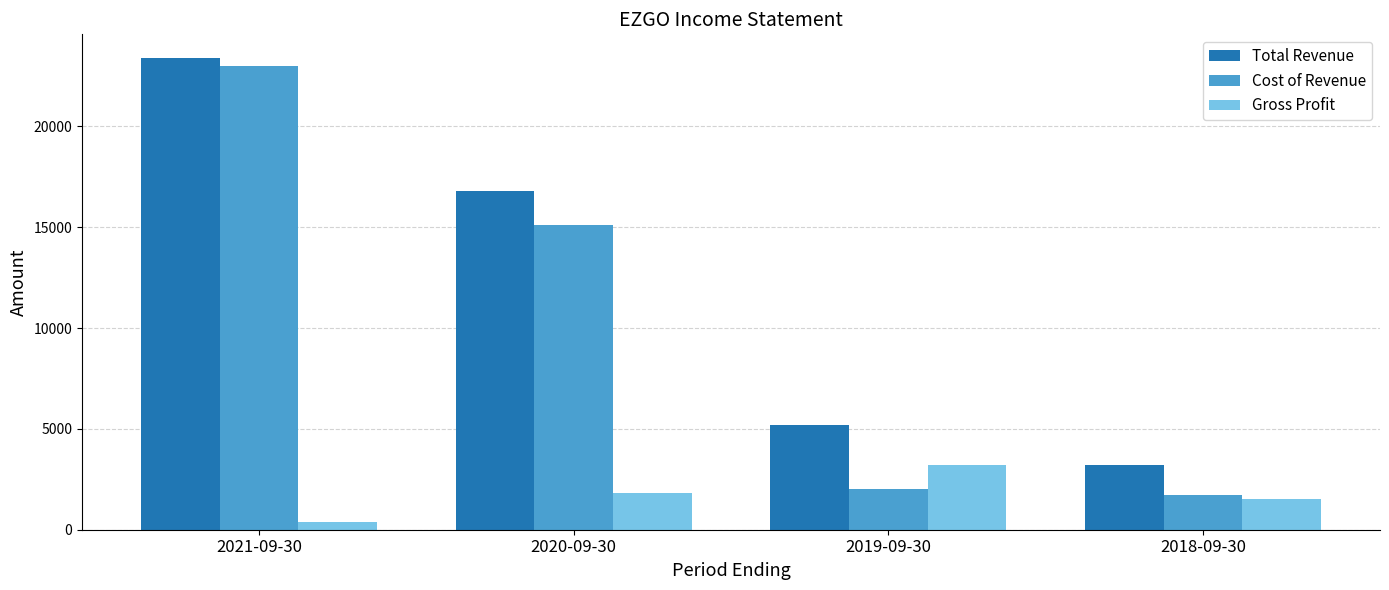

Reading left to right, transcribe all the data shown in this chart.

Total Revenue: 2021-09-30=23400	2020-09-30=16800	2019-09-30=5200	2018-09-30=3200
Cost of Revenue: 2021-09-30=23000	2020-09-30=15100	2019-09-30=2000	2018-09-30=1700
Gross Profit: 2021-09-30=400	2020-09-30=1800	2019-09-30=3200	2018-09-30=1500